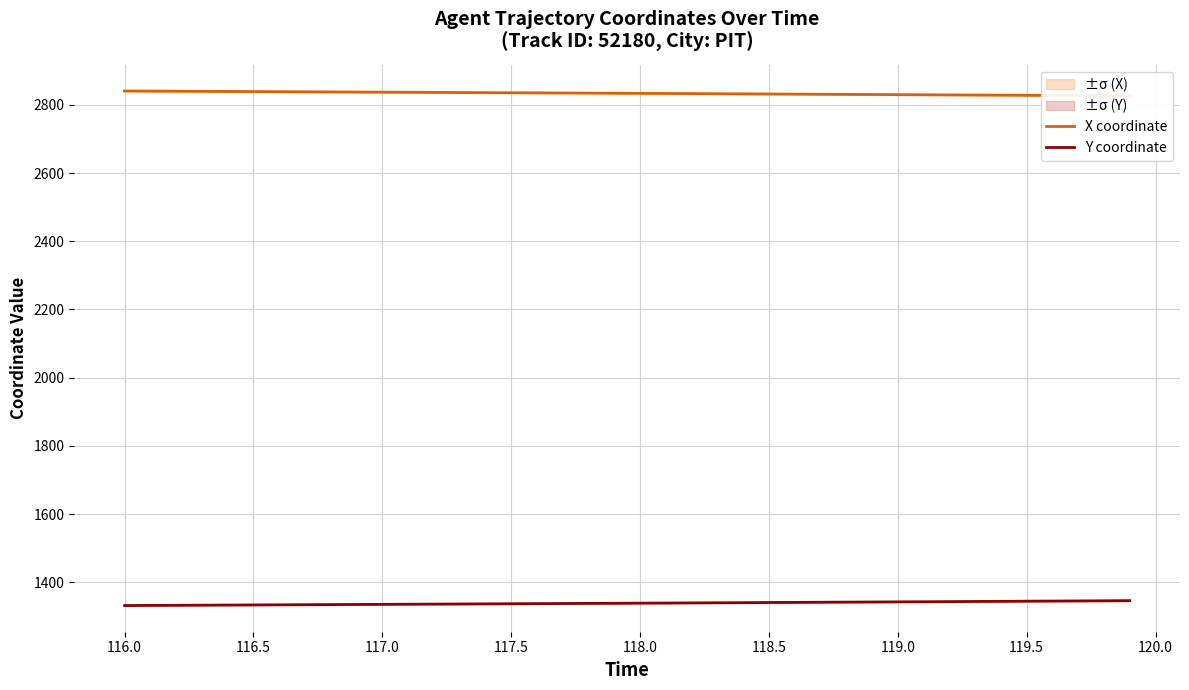

List the series in order of their overall mean, highest first.

X coordinate, Y coordinate